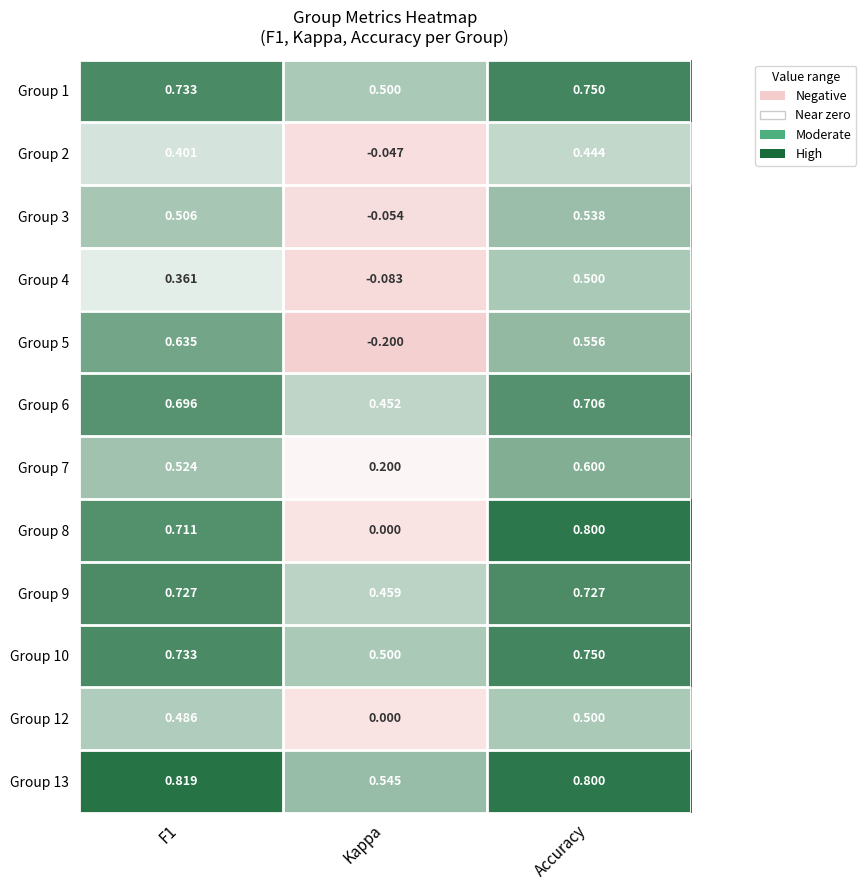

At which label is Group 9 closest to 0?

Kappa